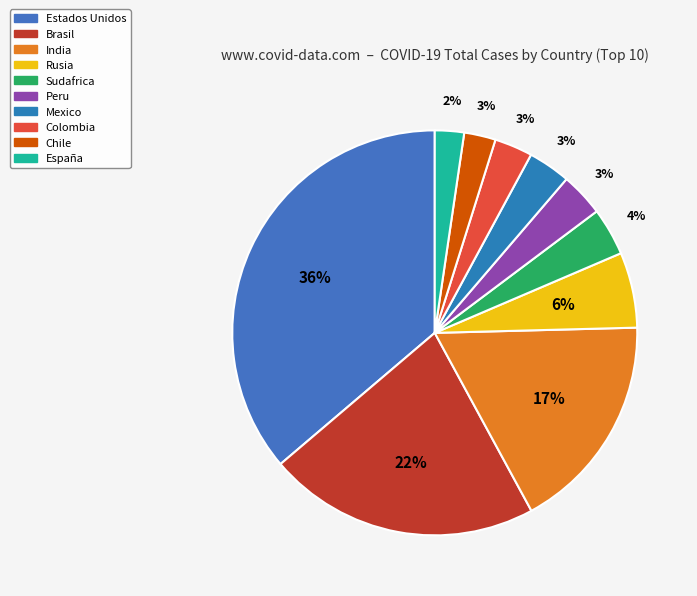

Is there any slice that represents more than half of the pie?

No